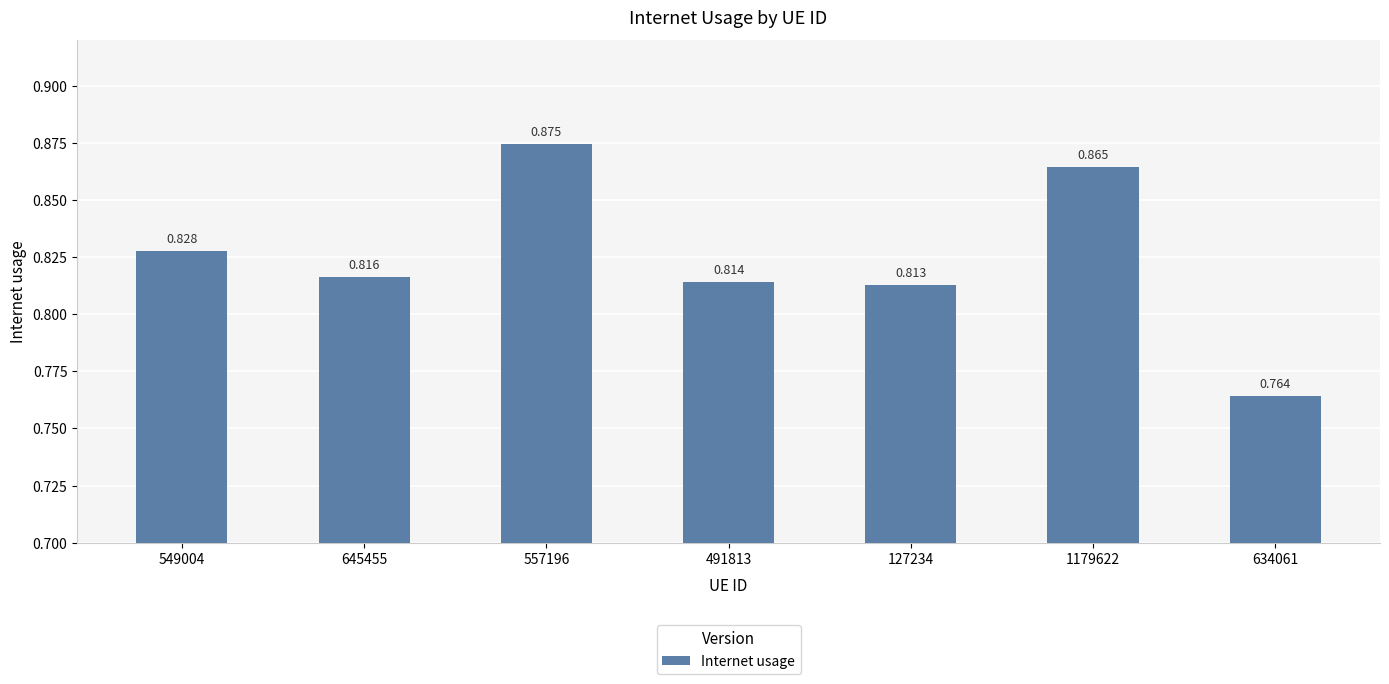

What is the sum of all values?

5.8